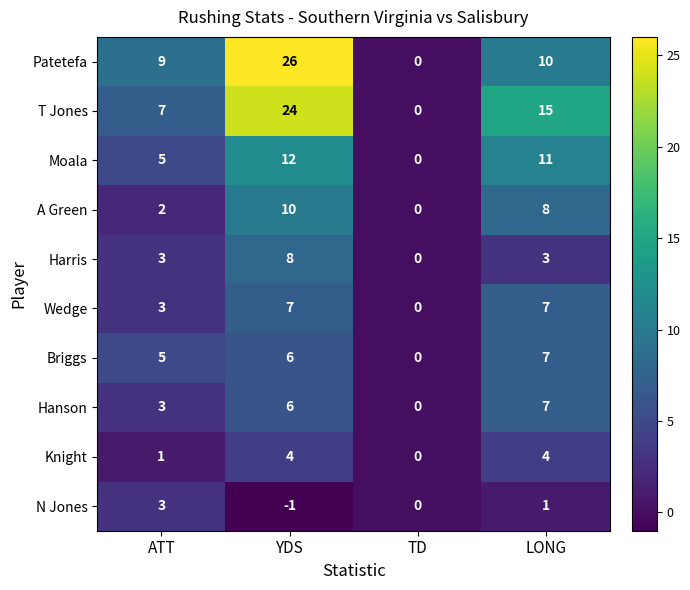

Which series has the widest spread of values?

Patetefa